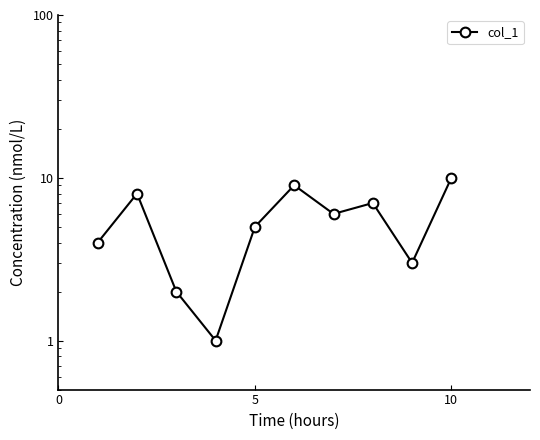

Reading left to right, list all the values displayed in this chart.

4	8	2	1	5	9	6	7	3	10